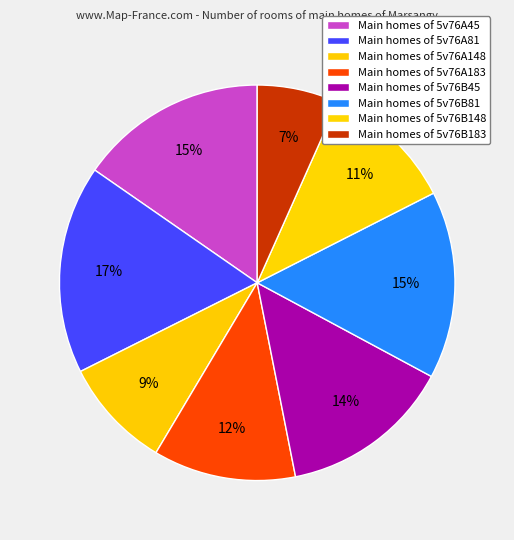

What is the smallest slice in the pie chart?

5v76B183